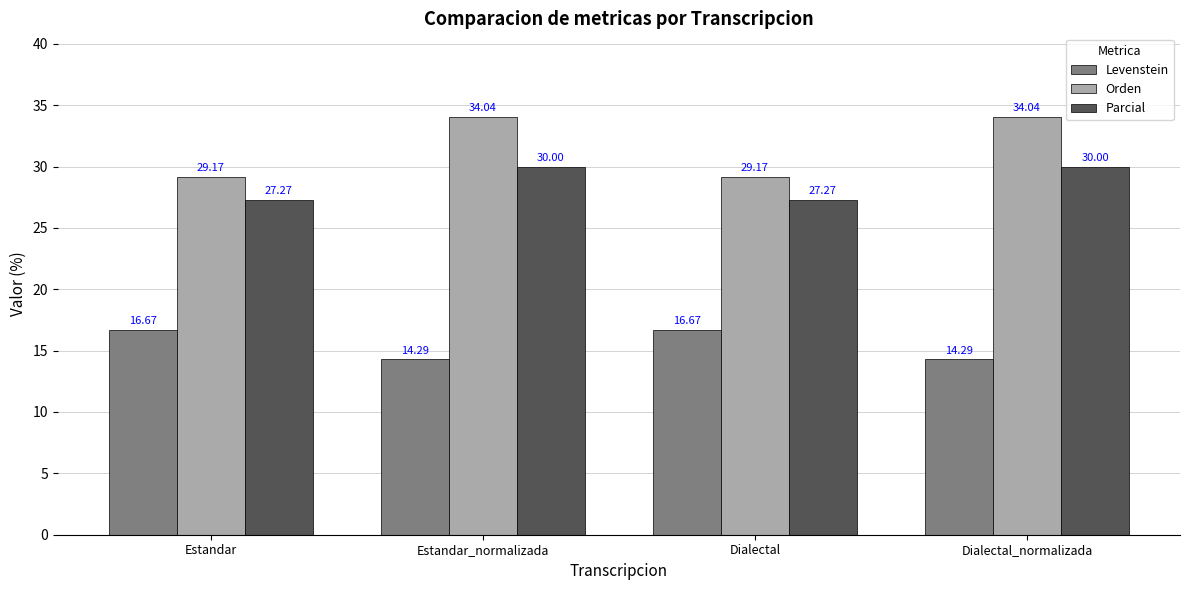

What is the label of the 4th bar from the right?

Estandar